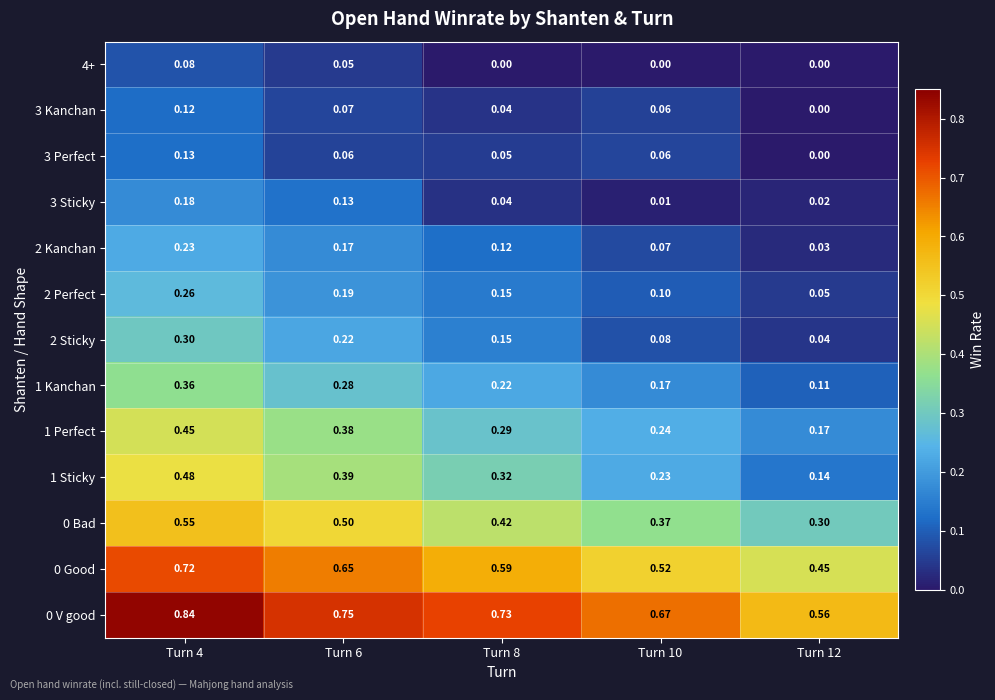

Is the value of 3 Sticky at Turn 10 greater than the value of 4+ at Turn 6?

No